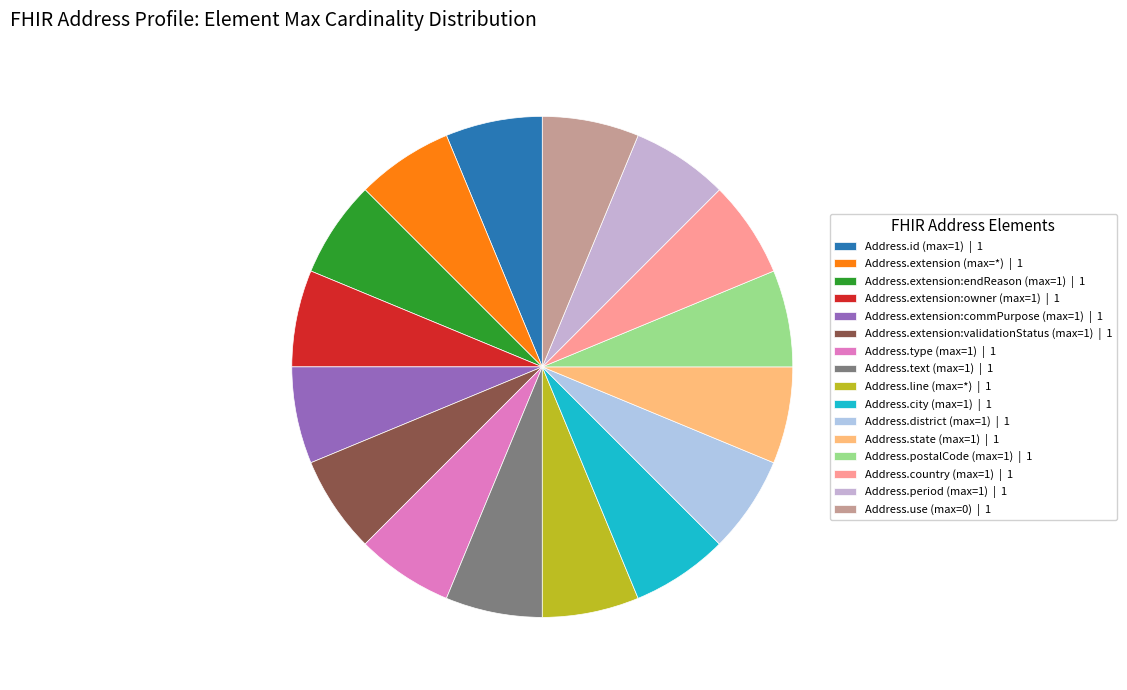

How many segments does this pie chart have?

16